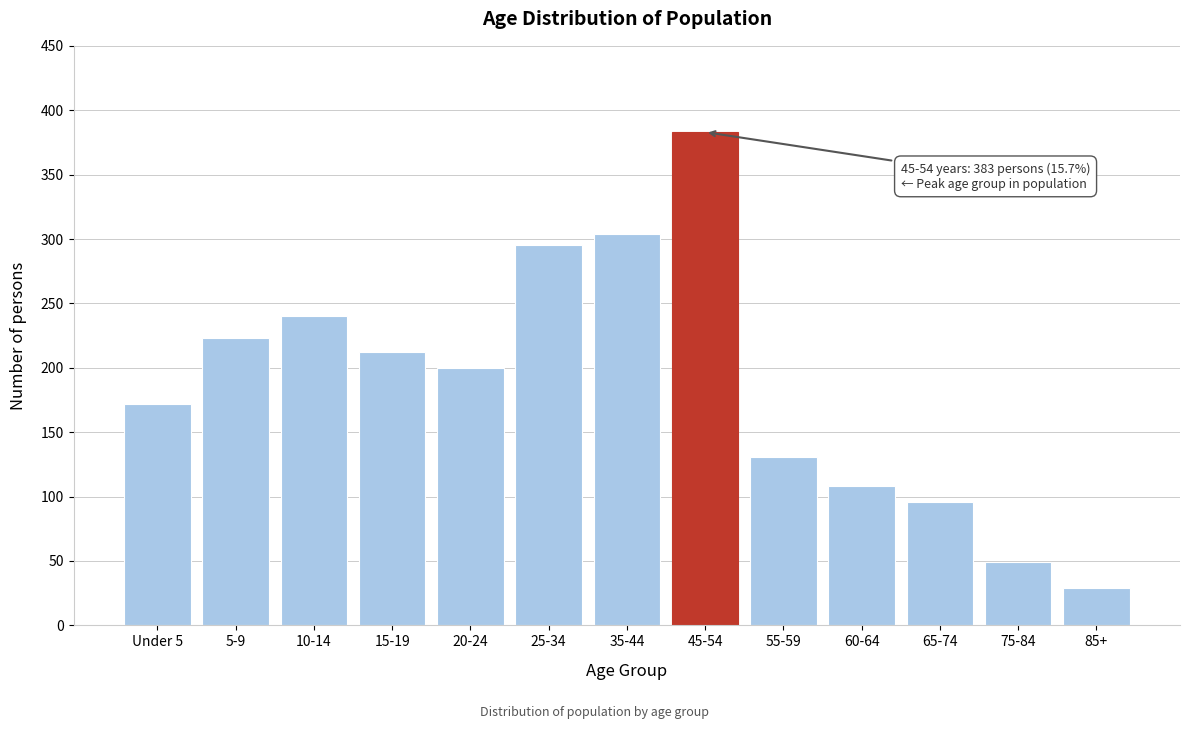

Reading left to right, extract all data points from this chart.

172	223	240	212	200	295	304	383	131	108	96	49	29